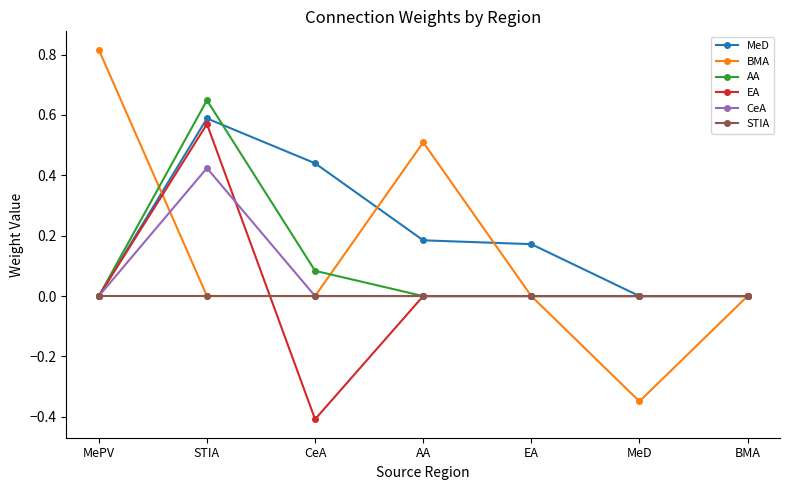

Is it true that CeA equals 0.0 at BMA?

True